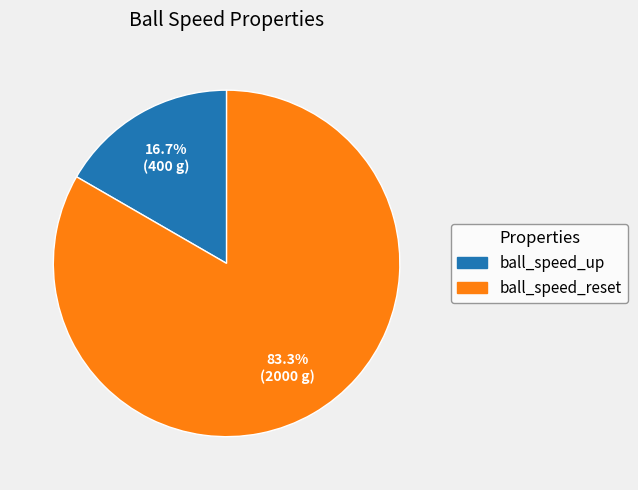

The ball_speed_reset slice represents 83% of the pie. True or false?

True